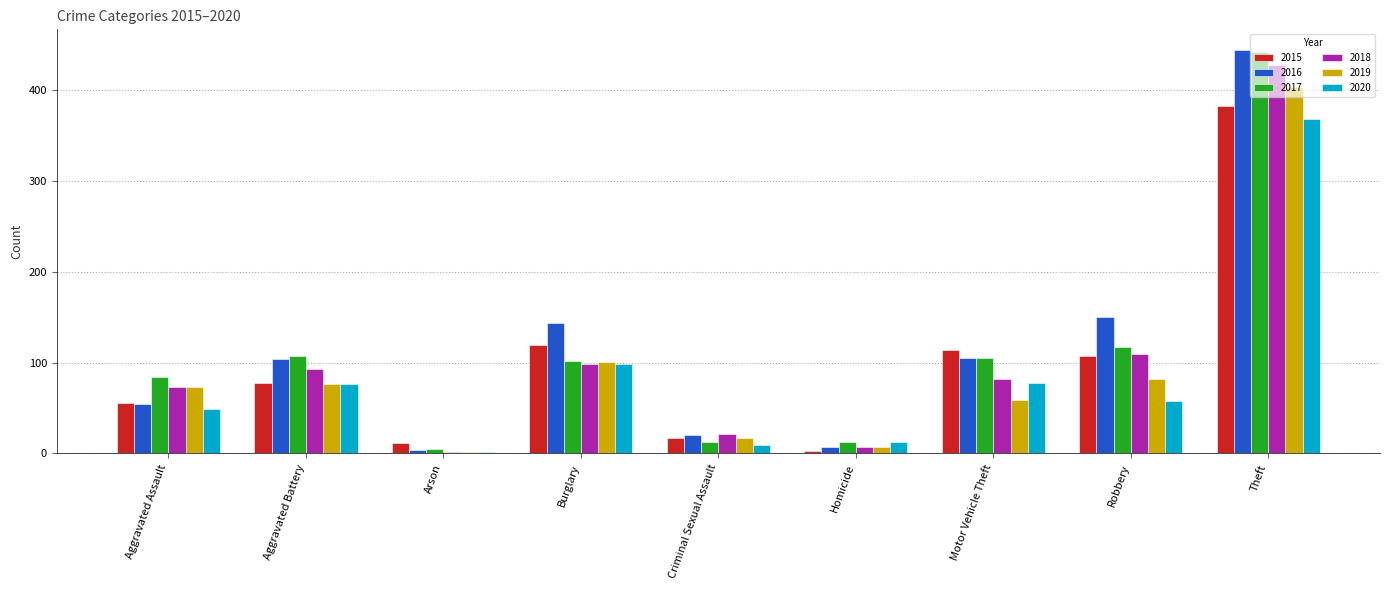

What is the total value across all series at Aggravated Battery?

535